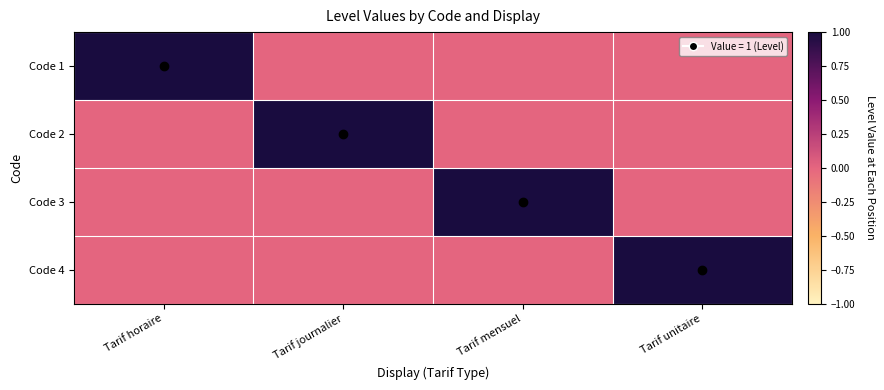

Reading left to right, transcribe all the data shown in this chart.

Code 1: Tarif horaire=1	Tarif journalier=0	Tarif mensuel=0	Tarif unitaire=0
Code 2: Tarif horaire=0	Tarif journalier=1	Tarif mensuel=0	Tarif unitaire=0
Code 3: Tarif horaire=0	Tarif journalier=0	Tarif mensuel=1	Tarif unitaire=0
Code 4: Tarif horaire=0	Tarif journalier=0	Tarif mensuel=0	Tarif unitaire=1